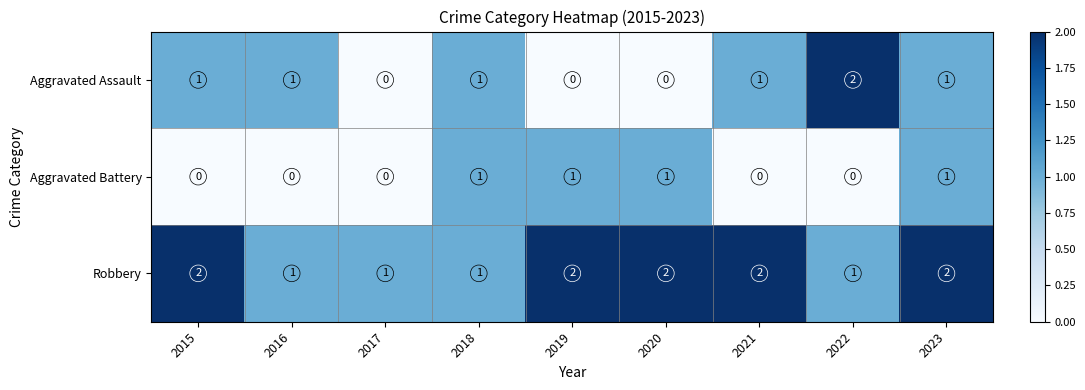

Which series has the widest spread of values?

Aggravated Assault